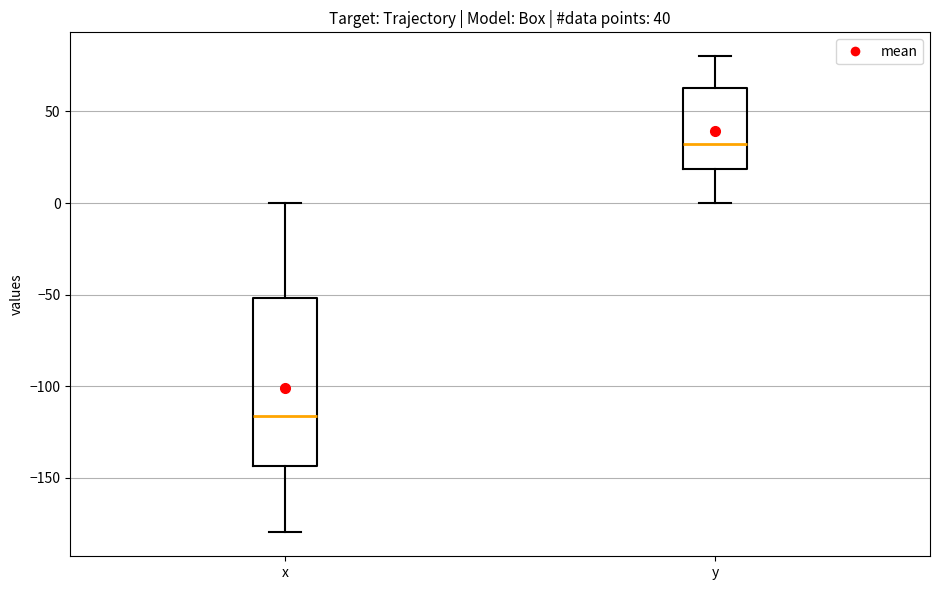

Which box is the tallest, from its lower edge to its upper edge?

x